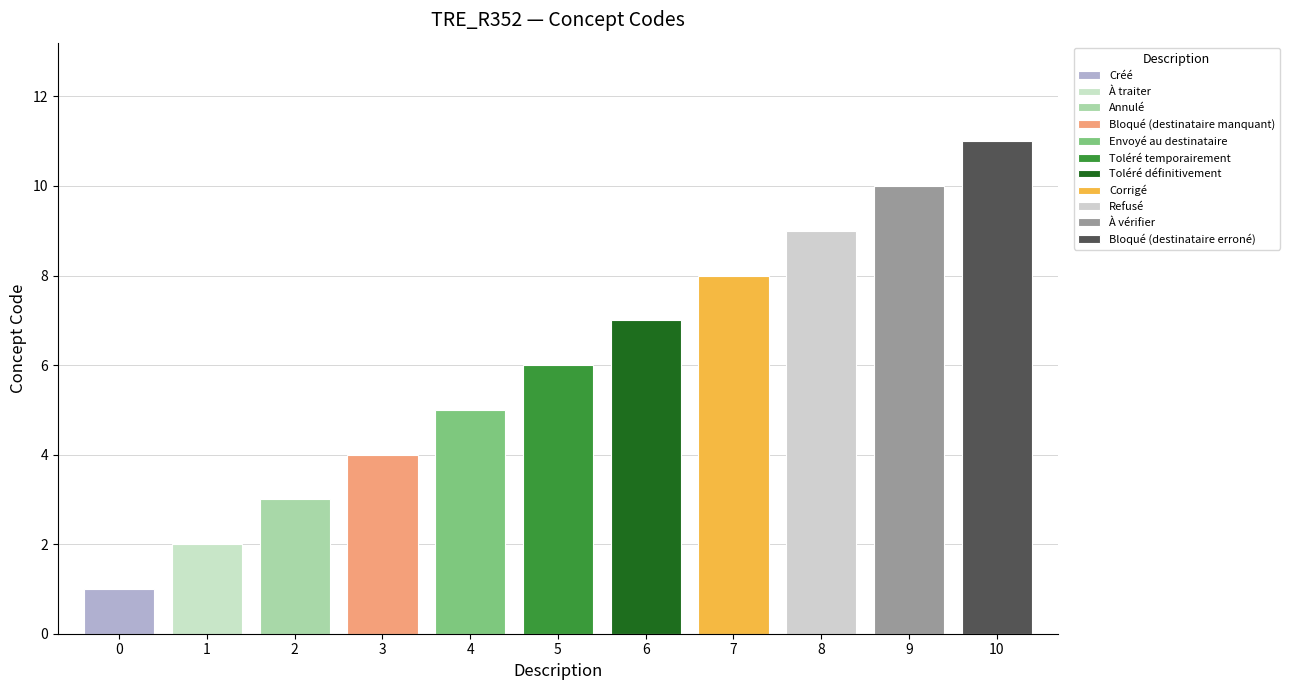

The chart shows a value of 5 at Envoyé au destinataire. True or false?

True